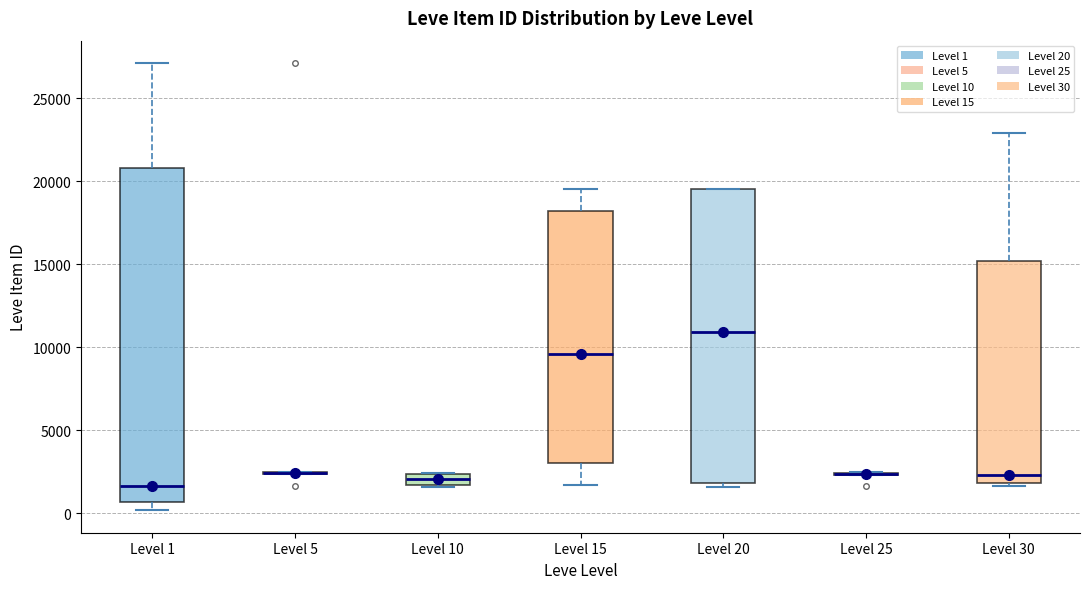

Which box is the tallest, from its lower edge to its upper edge?

Level 1